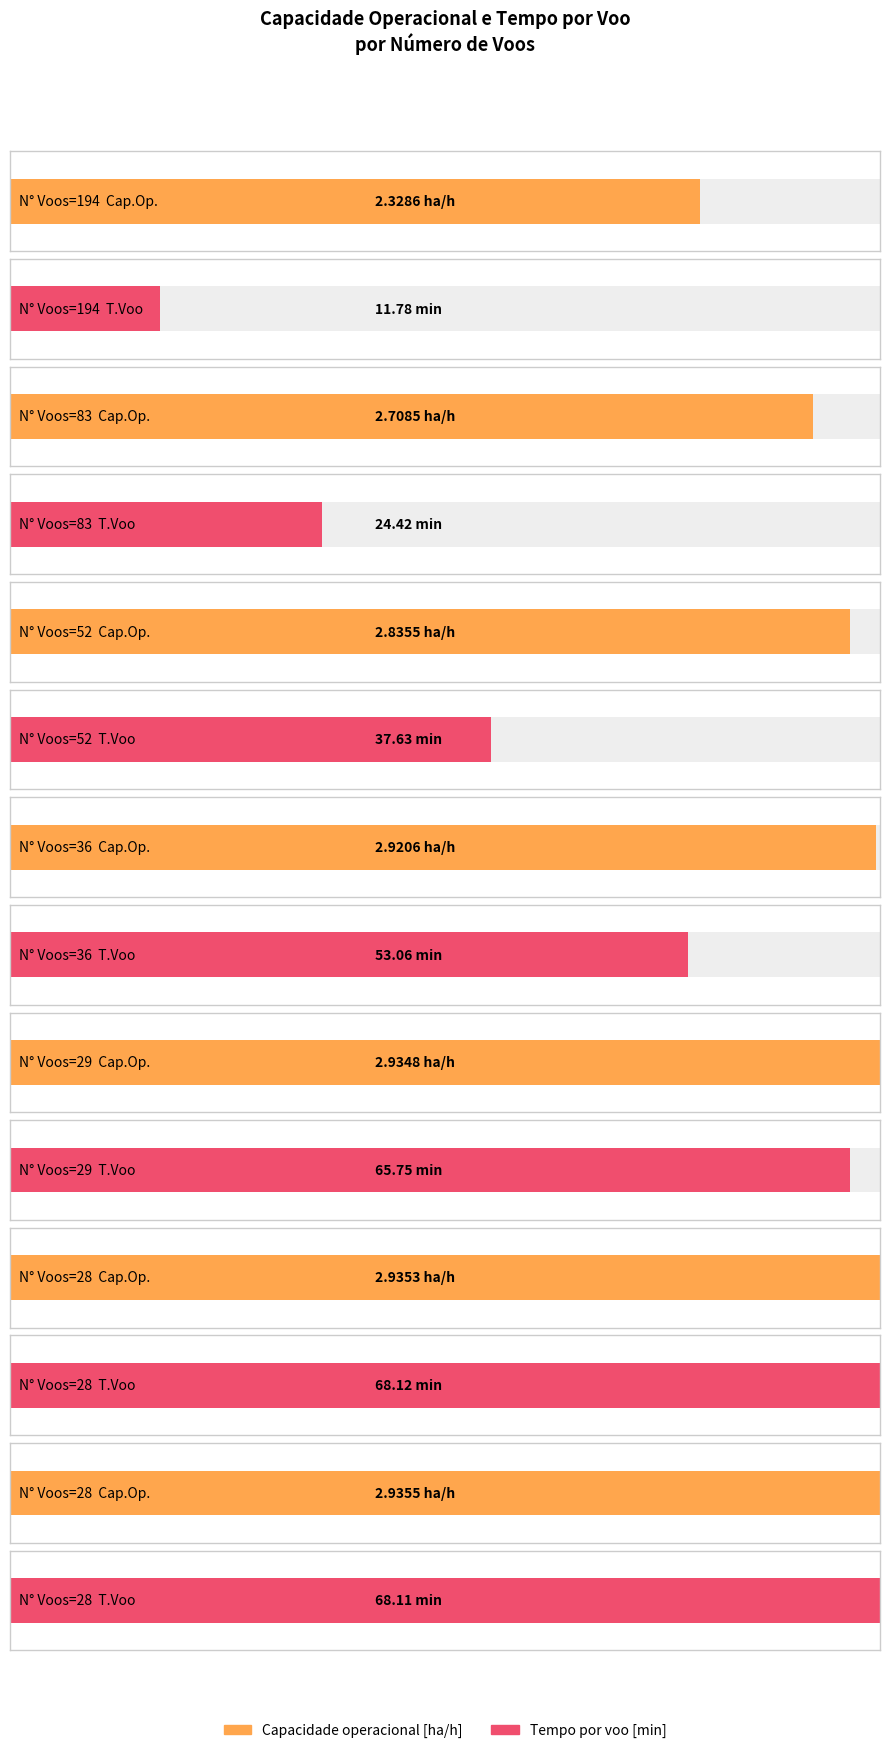

The Capacidade operacional [ha/h] series shows 1.3 at 36. True or false?

False